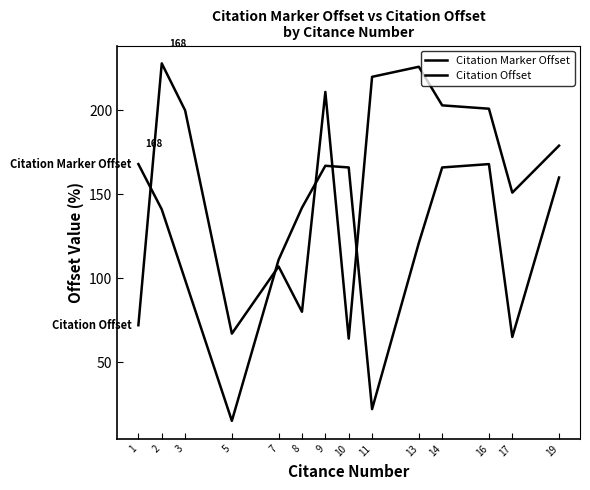

The Citation Offset series shows 46 at 19. True or false?

False